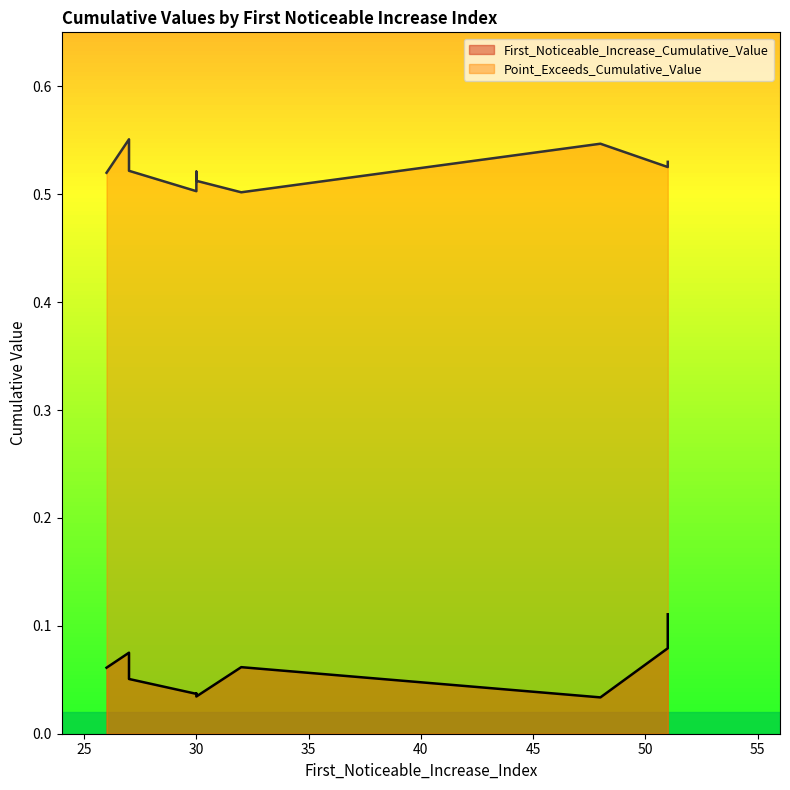

True or false: Point_Exceeds_Cumulative_Value has more than 0 interior local peaks.

True